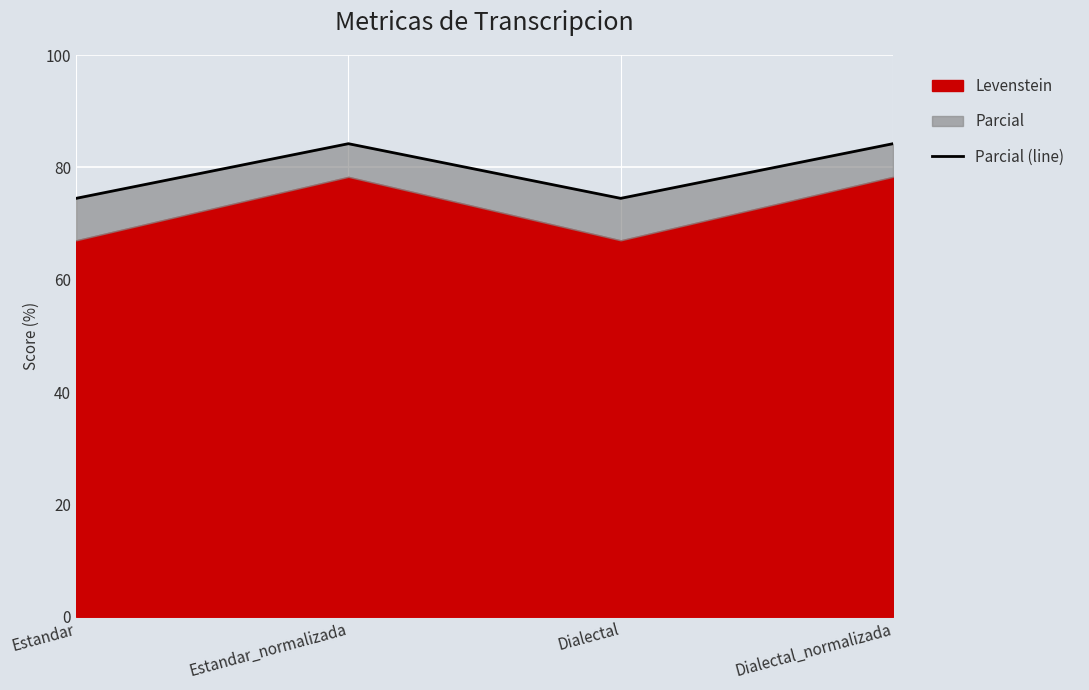

How many values are below 84?

2